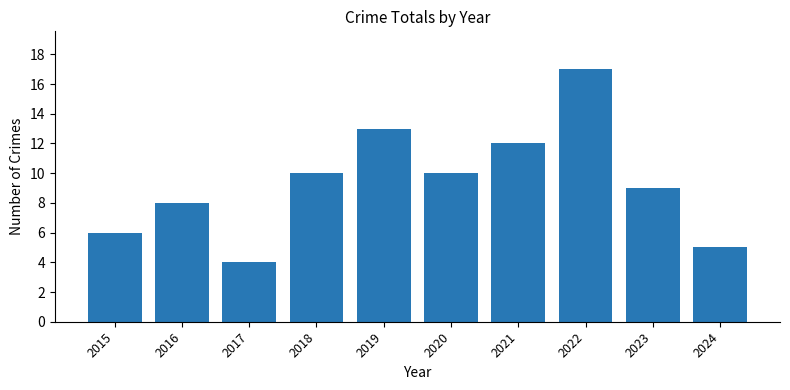

Reading left to right, transcribe all the data shown in this chart.

2015=6	2016=8	2017=4	2018=10	2019=13	2020=10	2021=12	2022=17	2023=9	2024=5